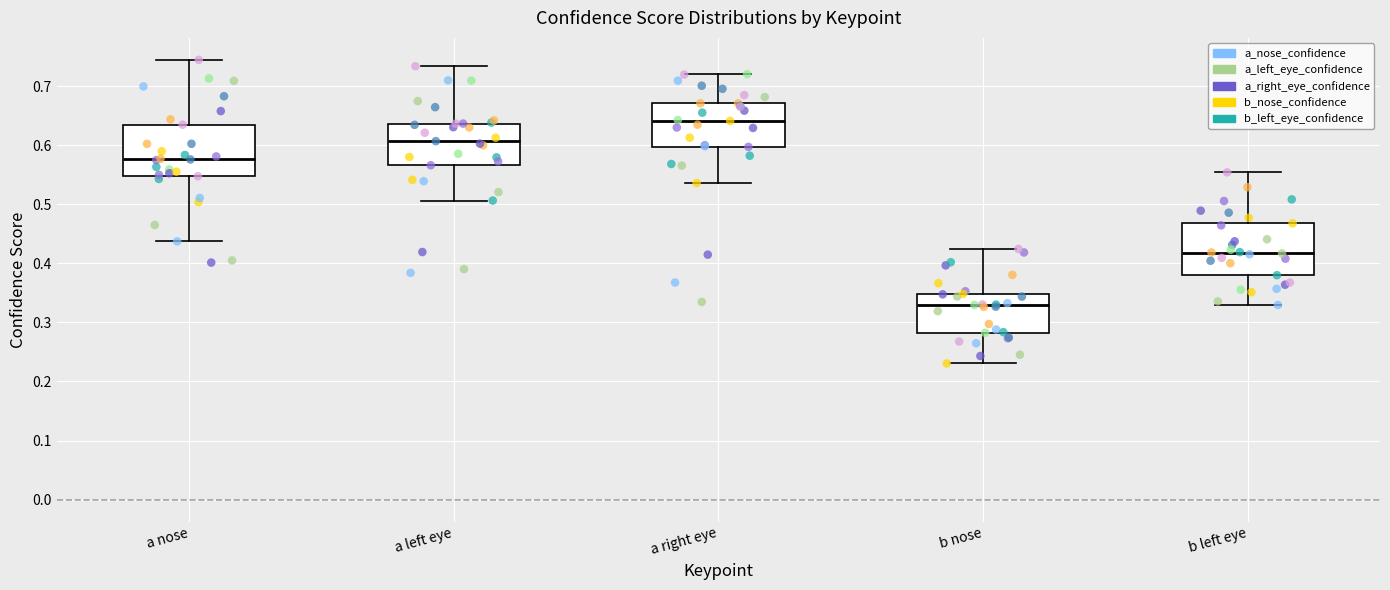

Which box's median line is the highest?

a right eye